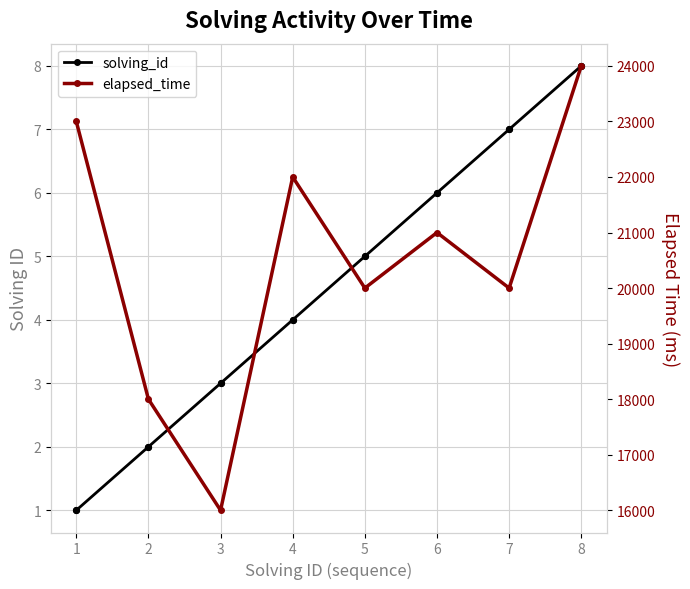

Is the value of elapsed_time at 3 greater than the value of solving_id at 6?

Yes